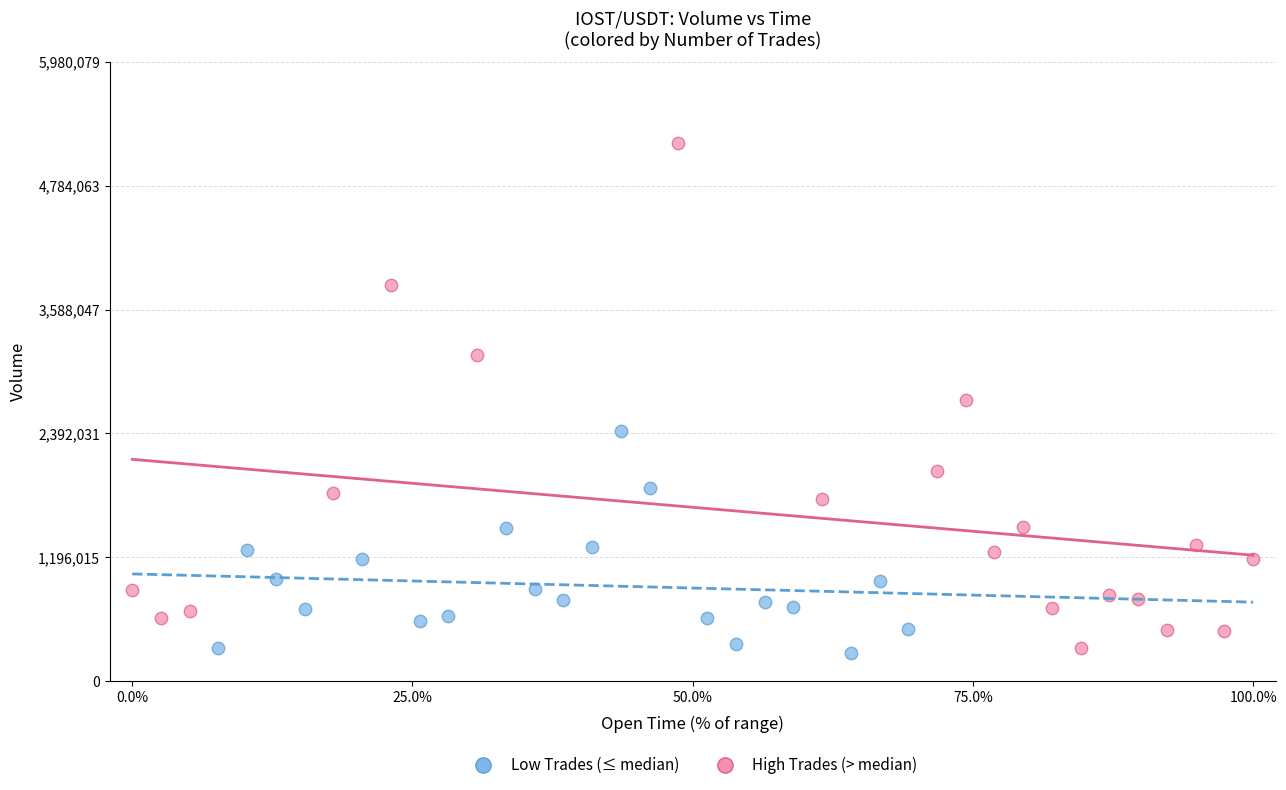

Which series has the largest Y range (max minus min)?

High Trades (> median)